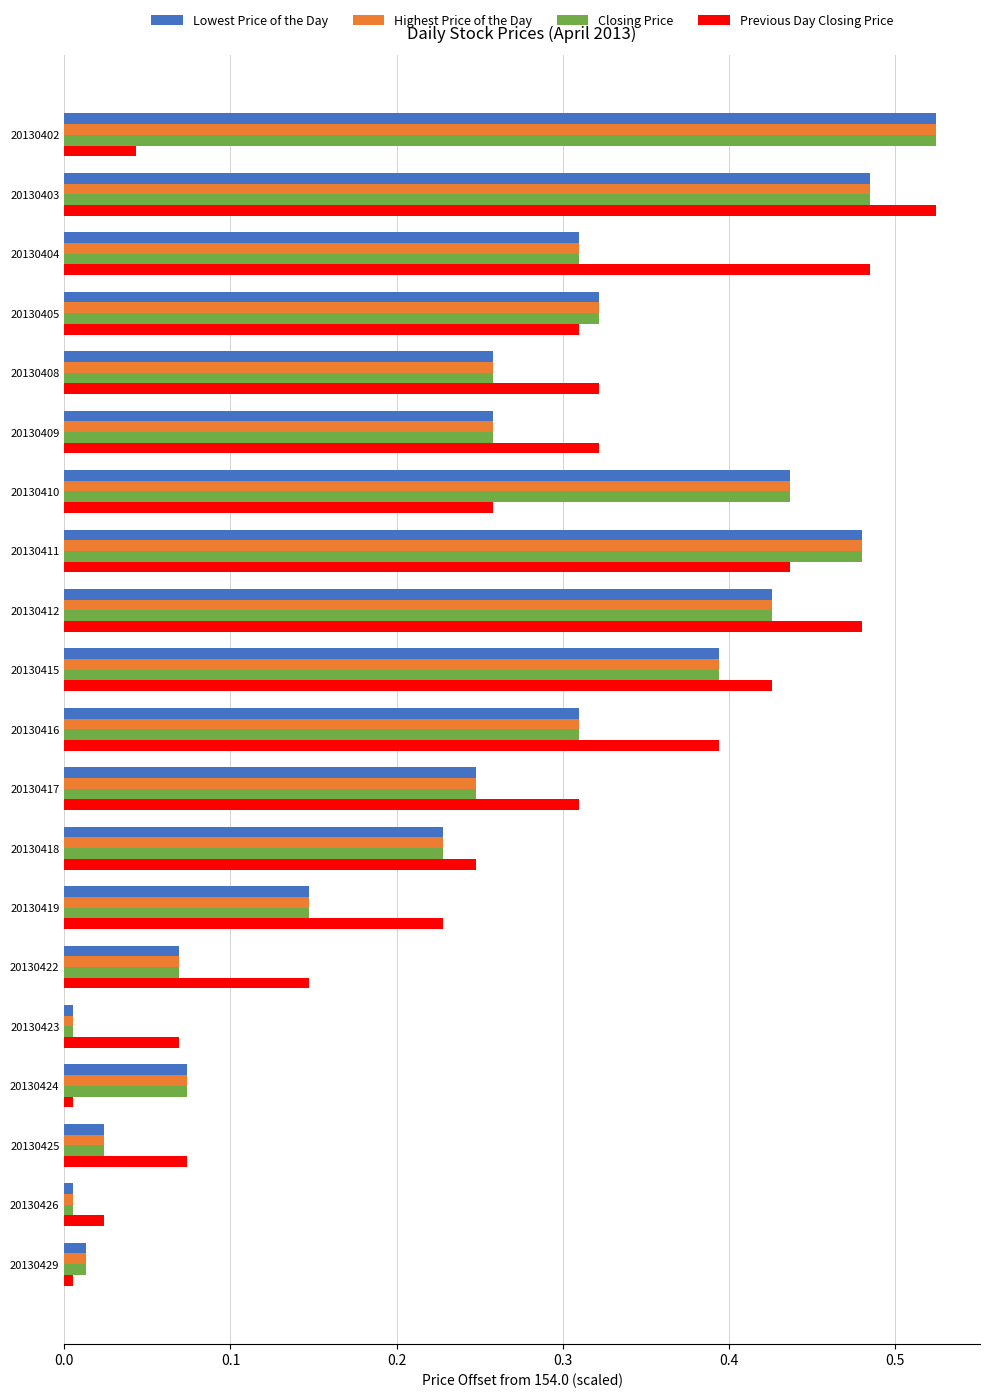

Between 20130409 and 20130429, which series saw the biggest shift?

Previous Day Closing Price